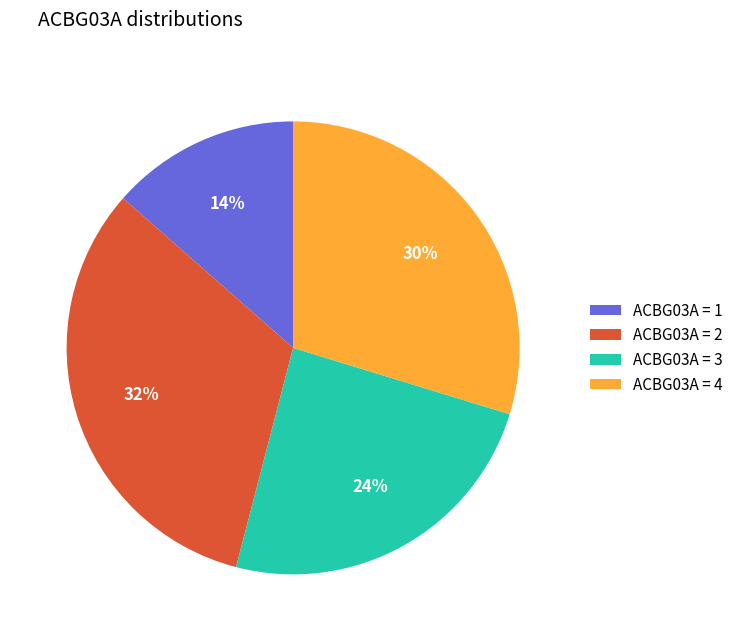

Combined, do ACBG03A = 2 and ACBG03A = 4 account for over 50%?

Yes